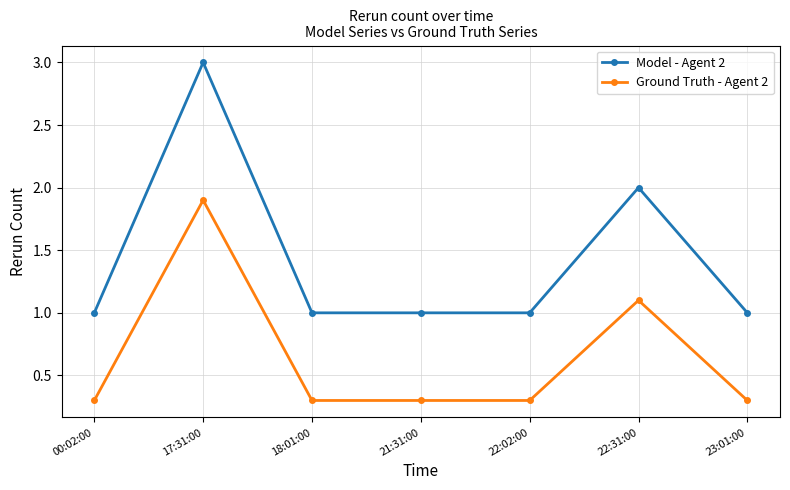

Which series has the largest total across all categories?

Model - Agent 2